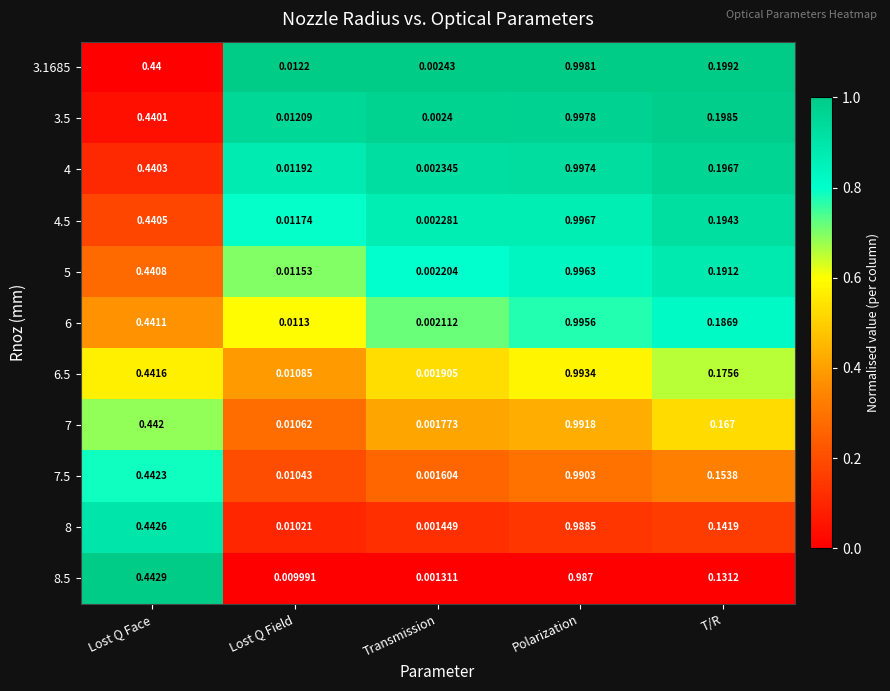

Which category has the highest value across all series?

Polarization